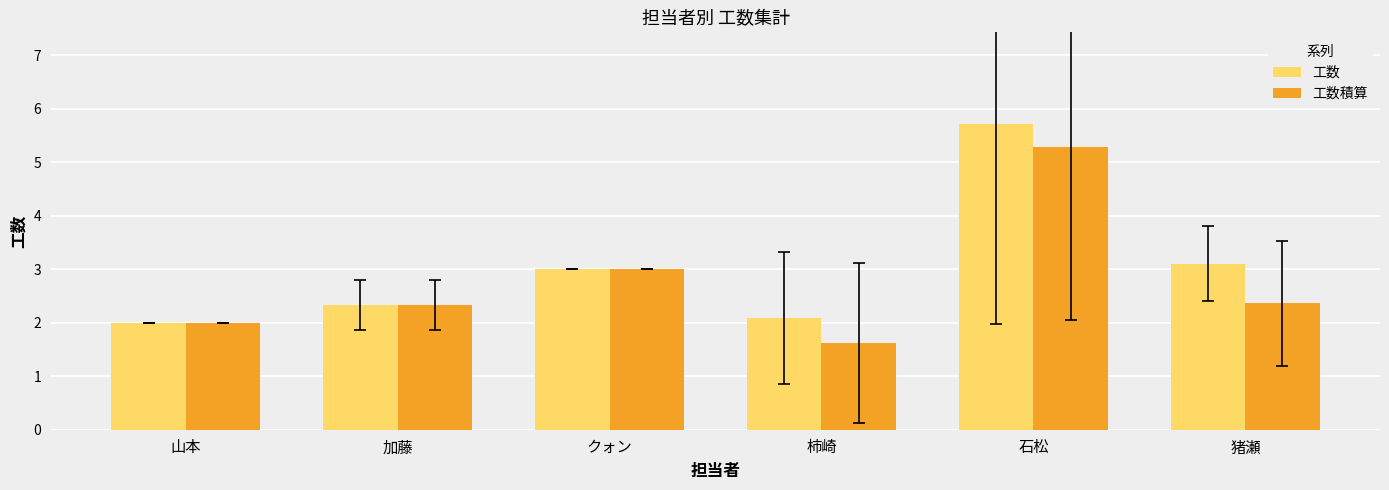

Are the bars grouped side by side (vs. stacked)?

Yes